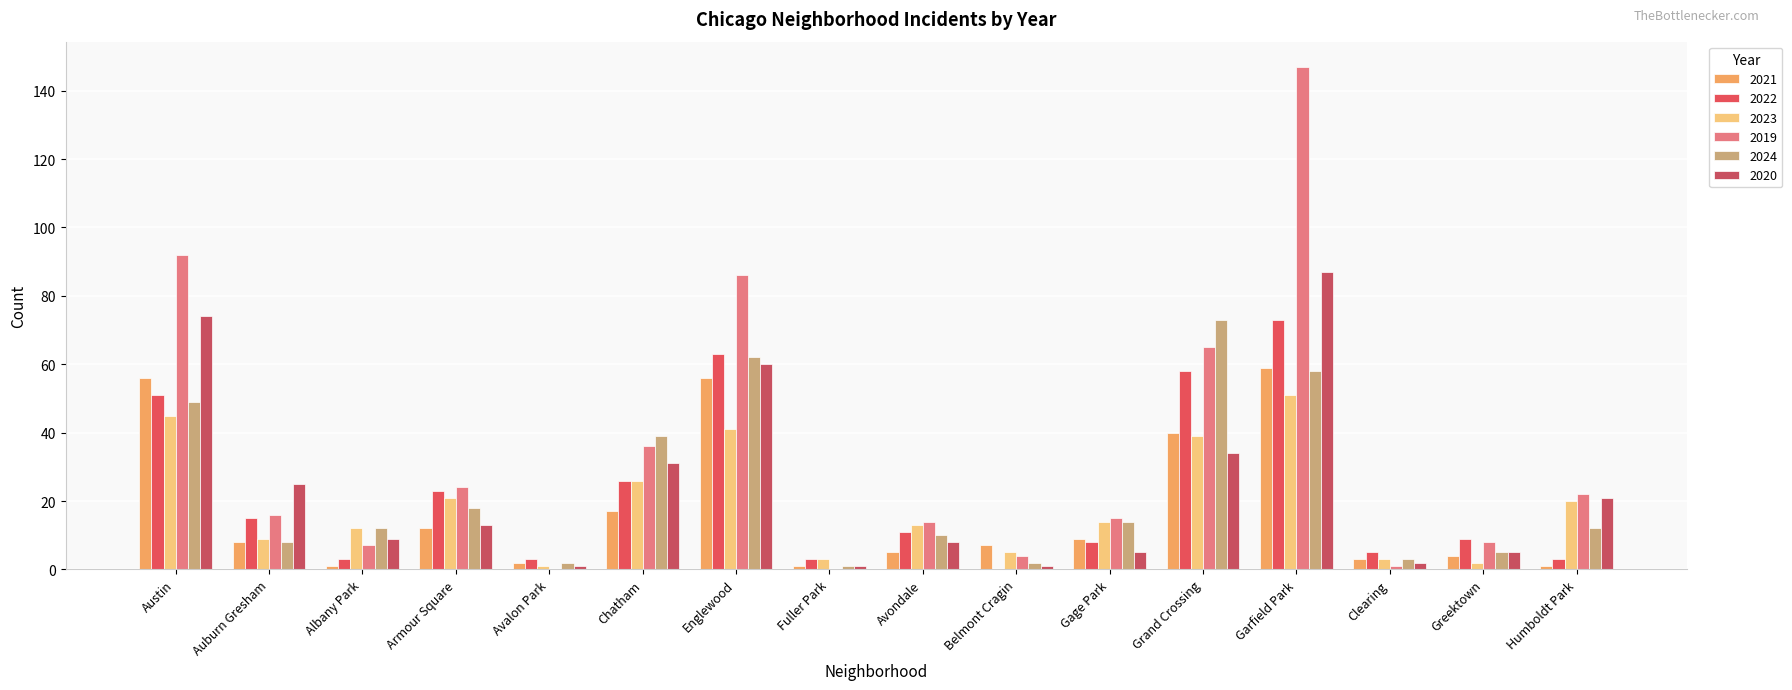

What is the label of the 16th bar from the left?

Humboldt Park